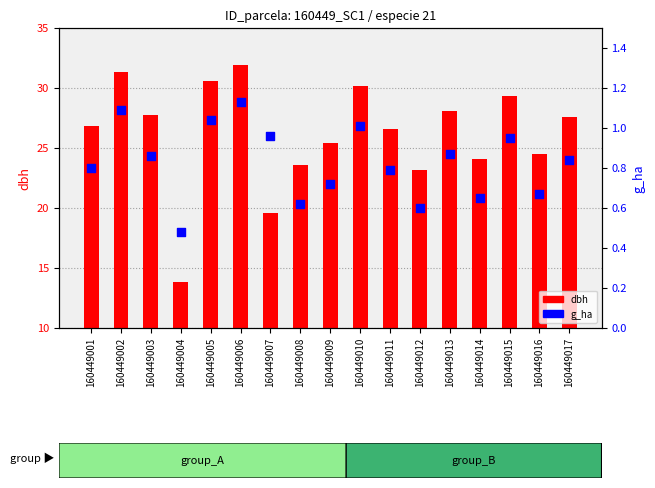

At which category is the sum across all series the highest?

160449006